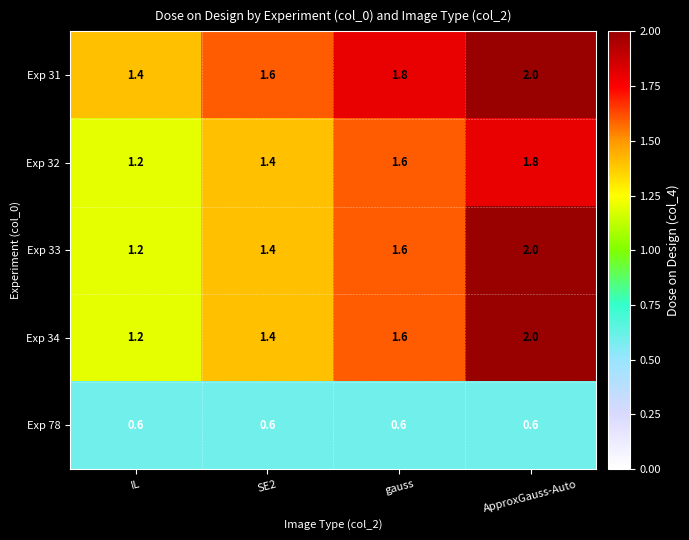

Is it true that Exp 78 equals 0.6 at gauss?

True